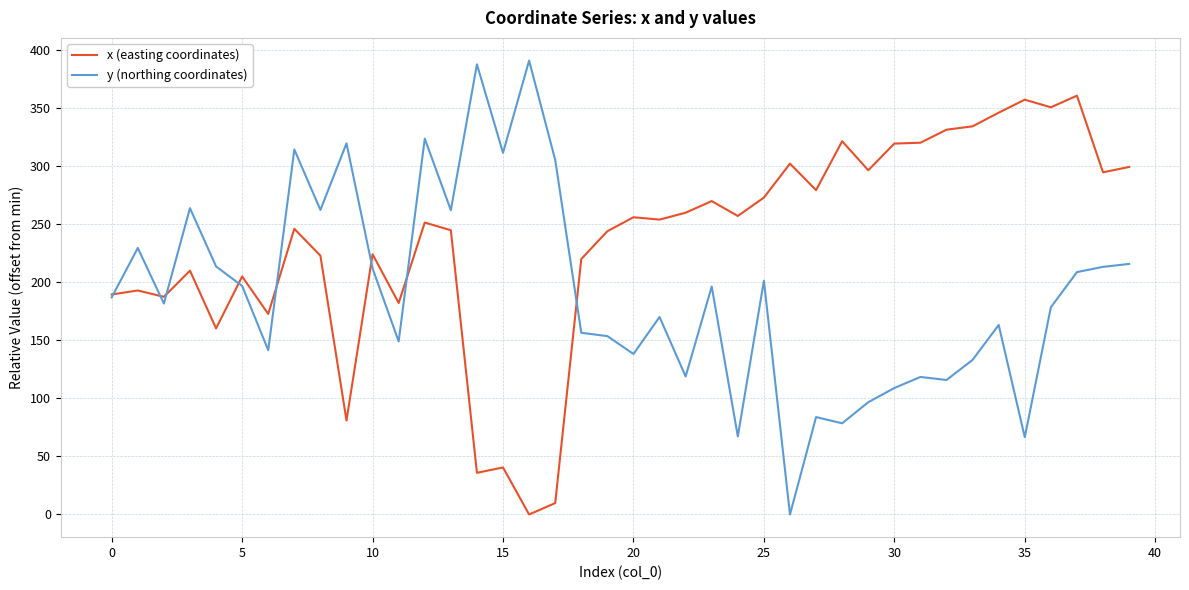

List the series in order of their peak value, highest first.

y (northing coordinates), x (easting coordinates)